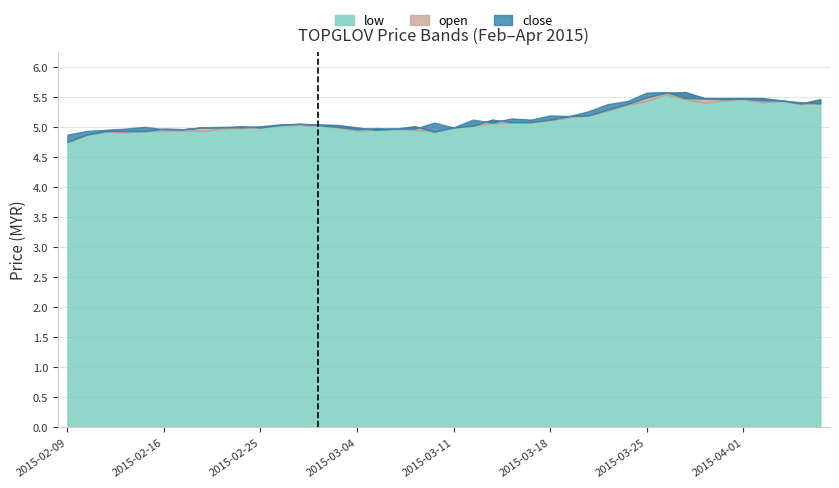

At which label does low first exceed 5?

2015-02-26